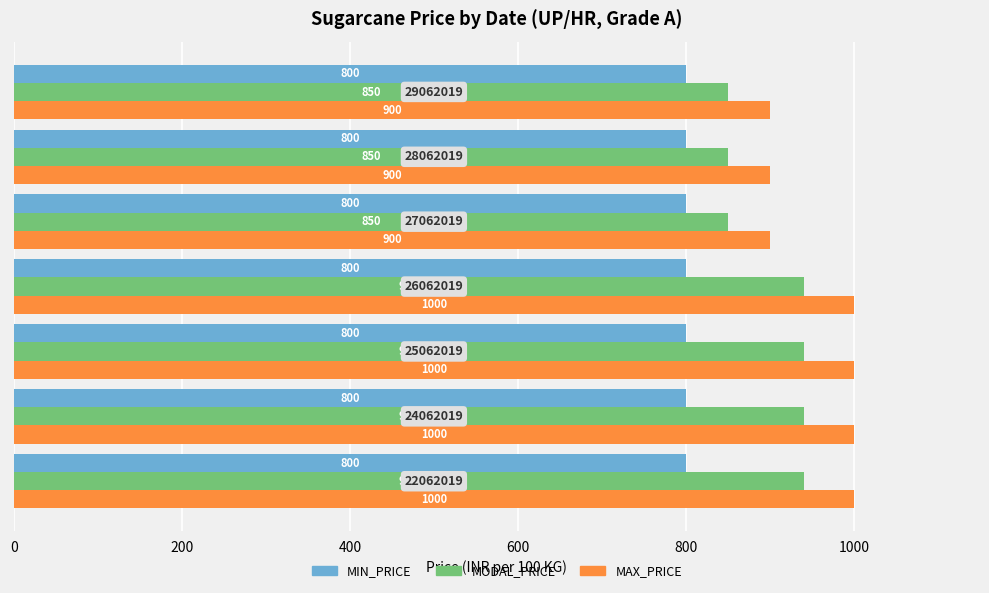

Which series has the largest range (max minus min)?

MAX_PRICE